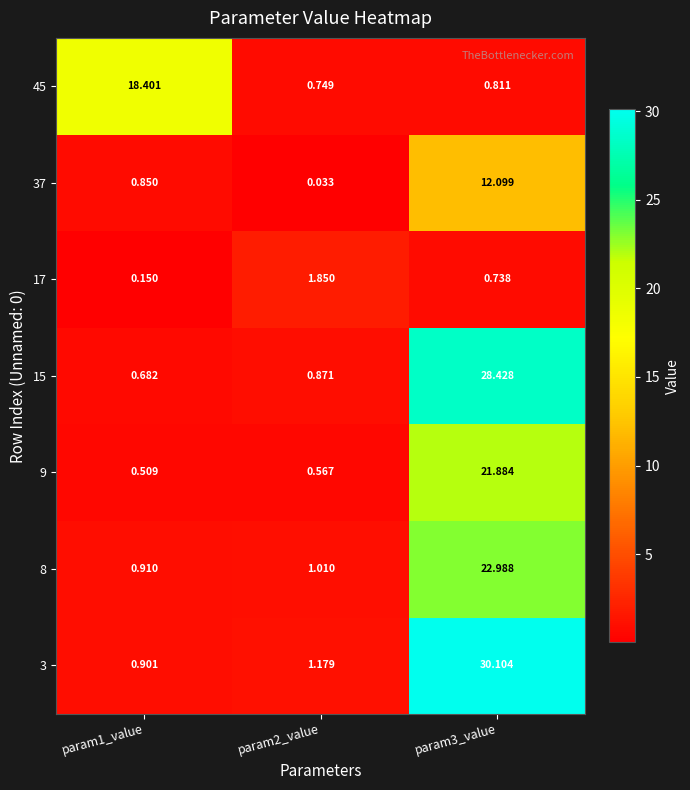

Is the value of 17 at param1_value greater than the value of 3 at param3_value?

No